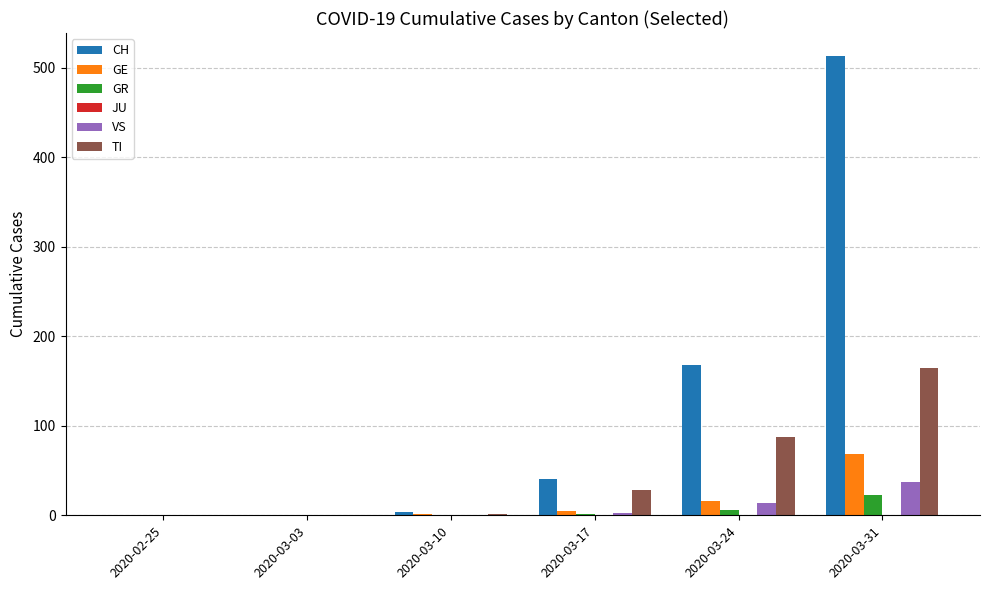

What is the approximate value of GR at 2020-03-24?

6